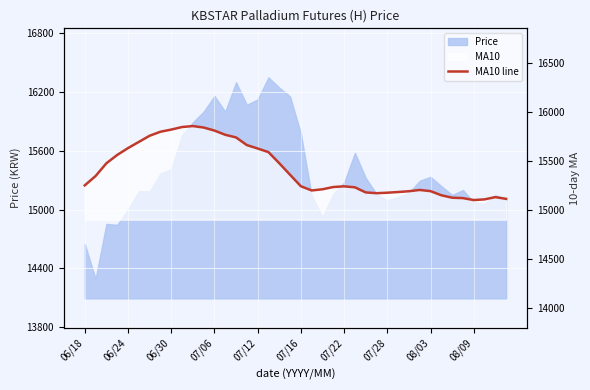

Which category has the highest value across all series?

10